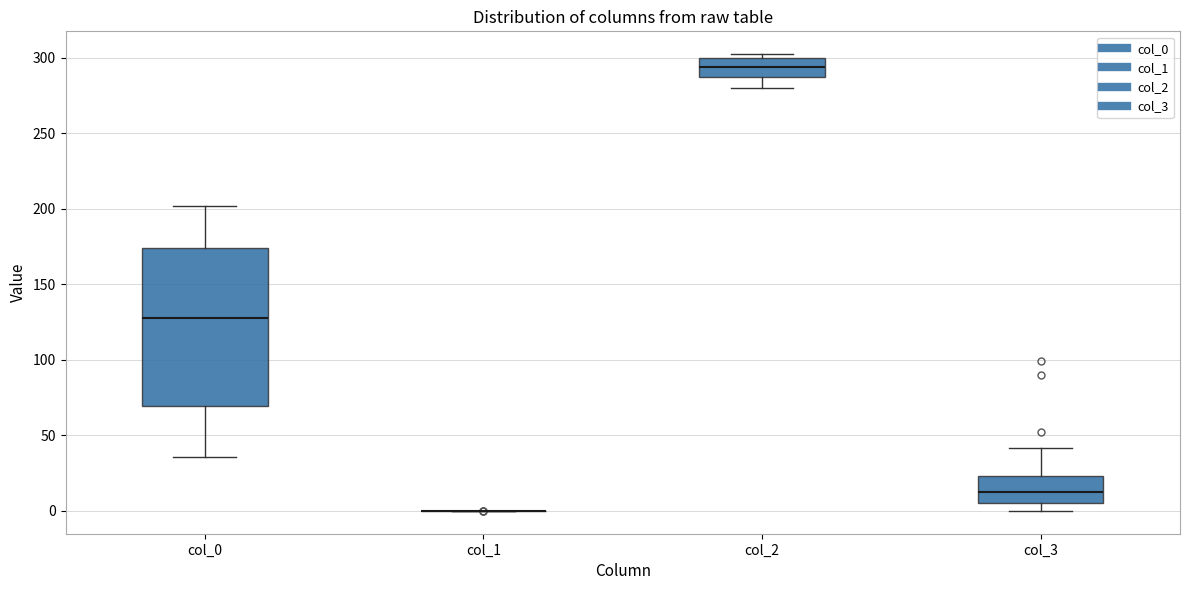

Which box is the tallest, from its lower edge to its upper edge?

col_0